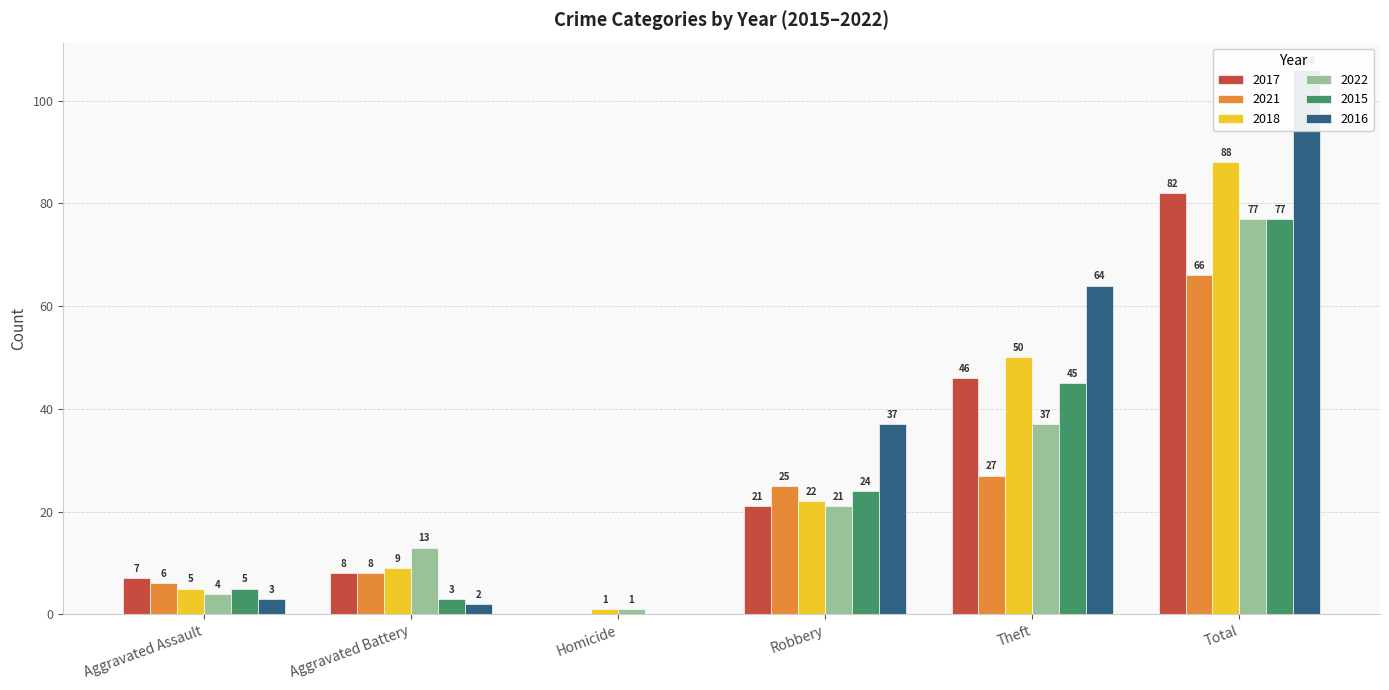

What is the difference between the 2021 values at Robbery and Theft?

2